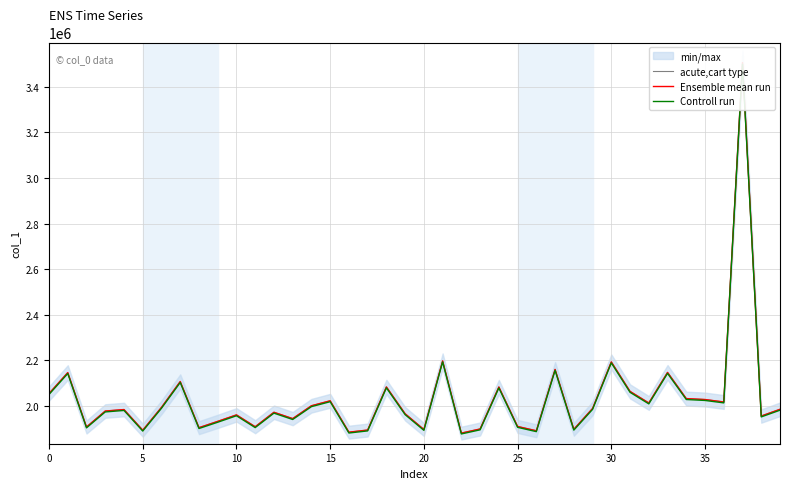

What is the total value across all series at 16?

5647332.6